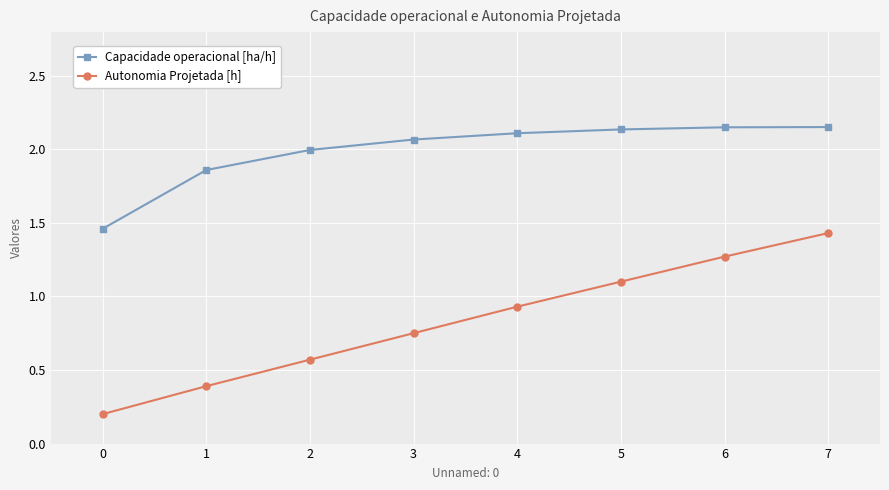

At which label does Autonomia Projetada [h] reach its peak?

7